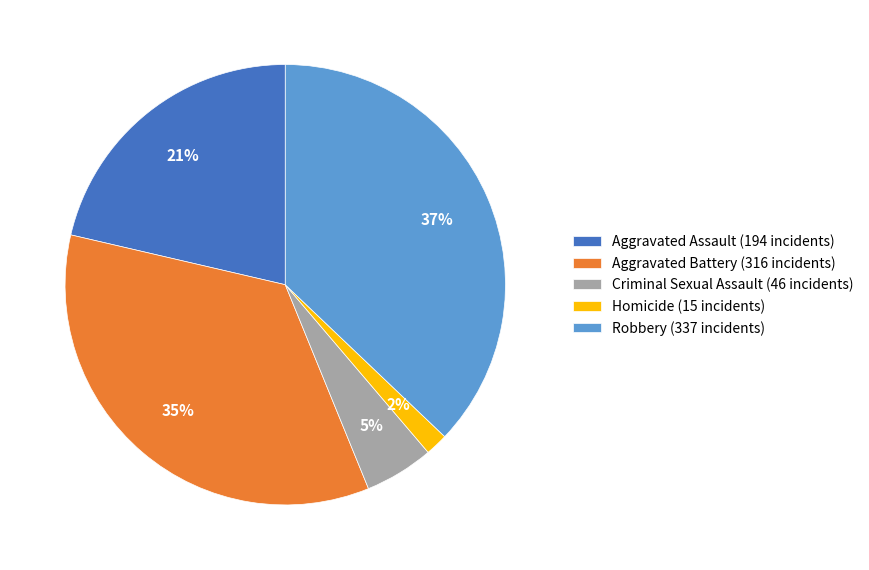

To the nearest percent, what percentage of the pie is Aggravated Assault?

21%